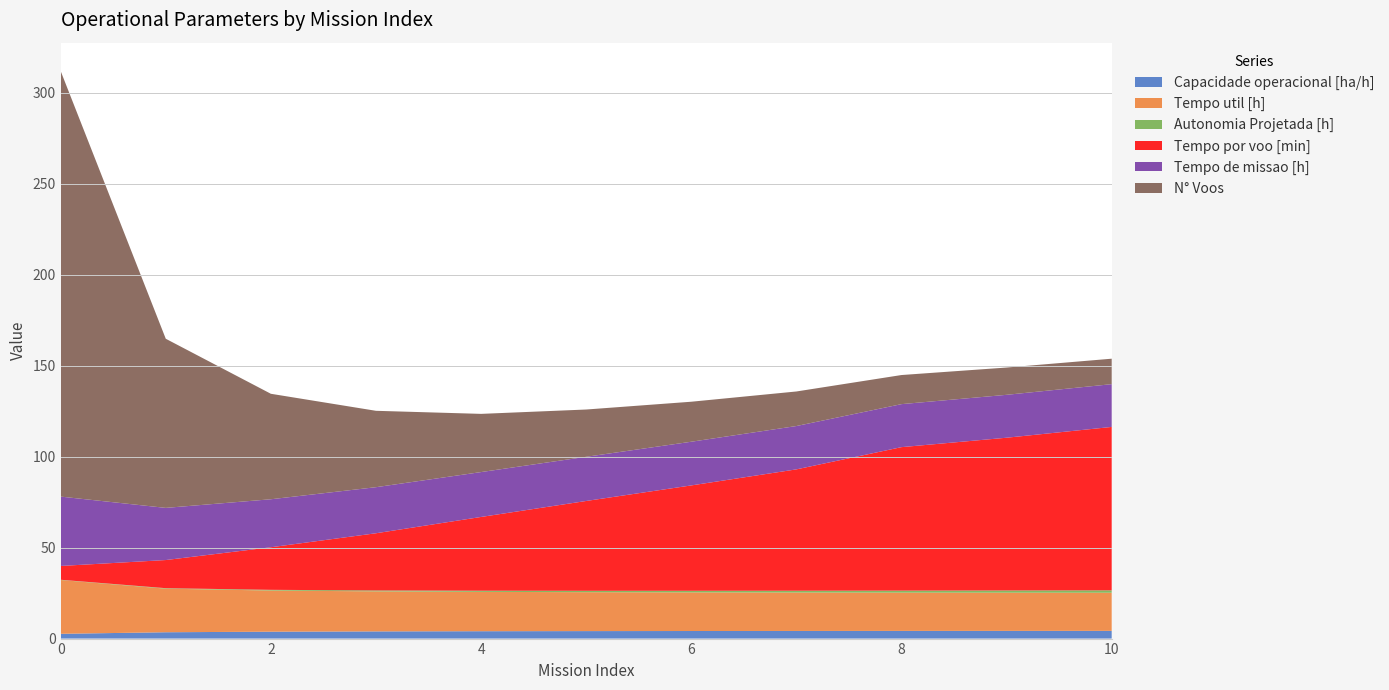

Reading left to right, extract all data points from this chart.

Capacidade operacional [ha/h]: 2.6	3.5	3.8	3.9	4.1	4.1	4.2	4.2	4.2	4.2	4.3
Tempo util [h]: 29.6	24.0	22.6	22.0	21.6	21.4	21.2	21.1	21.0	21.0	21.0
Autonomia Projetada [h]: 0.1	0.3	0.4	0.5	0.6	0.8	0.9	1.0	1.1	1.2	1.3
Tempo por voo [min]: 7.6	15.5	23.4	31.4	40.6	49.4	57.9	66.7	78.9	84.0	89.8
Tempo de missao [h]: 38.1	28.7	26.4	25.3	24.7	24.3	24.0	23.8	23.6	23.6	23.5
N° Voos: 234.0	93.0	58.0	42.0	32.0	26.0	22.0	19.0	16.0	15.0	14.0